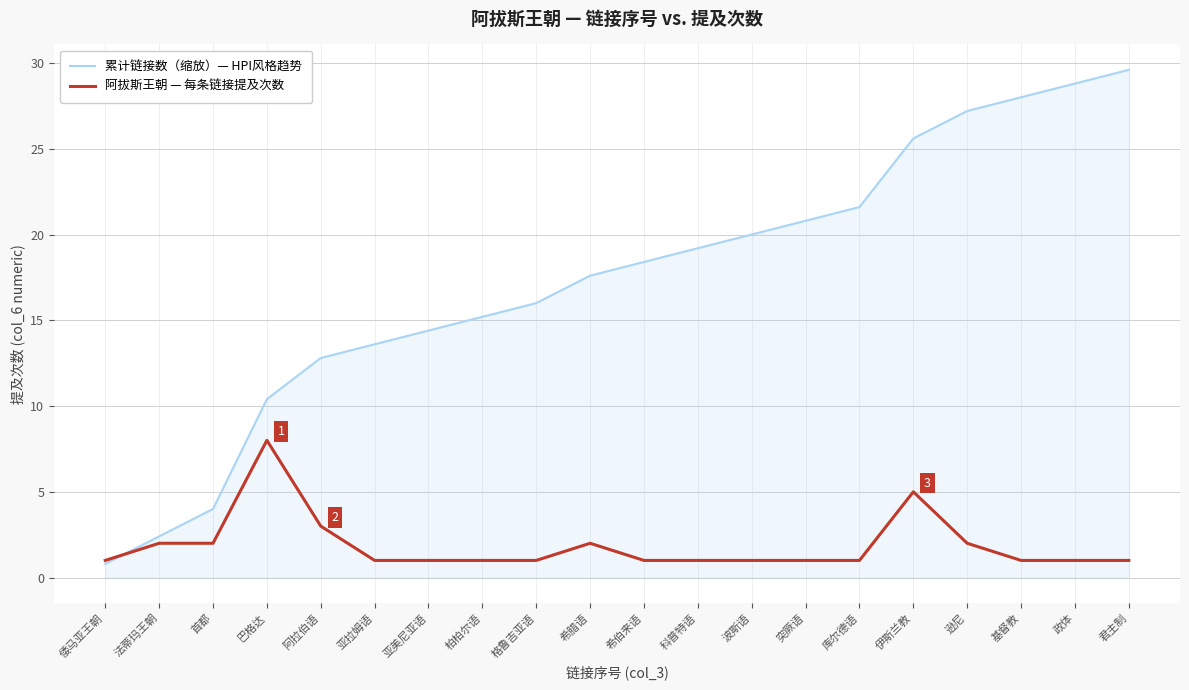

What position from the left is 波斯语?

13